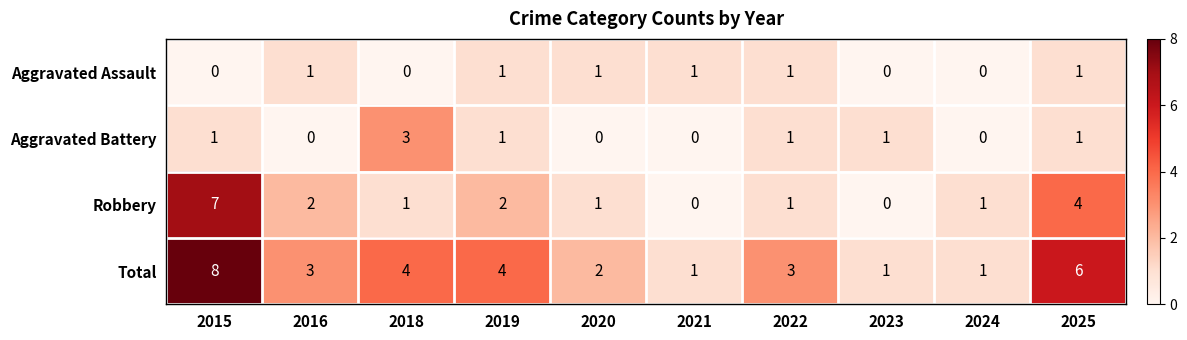

What is the total value across all series at 2024?

2